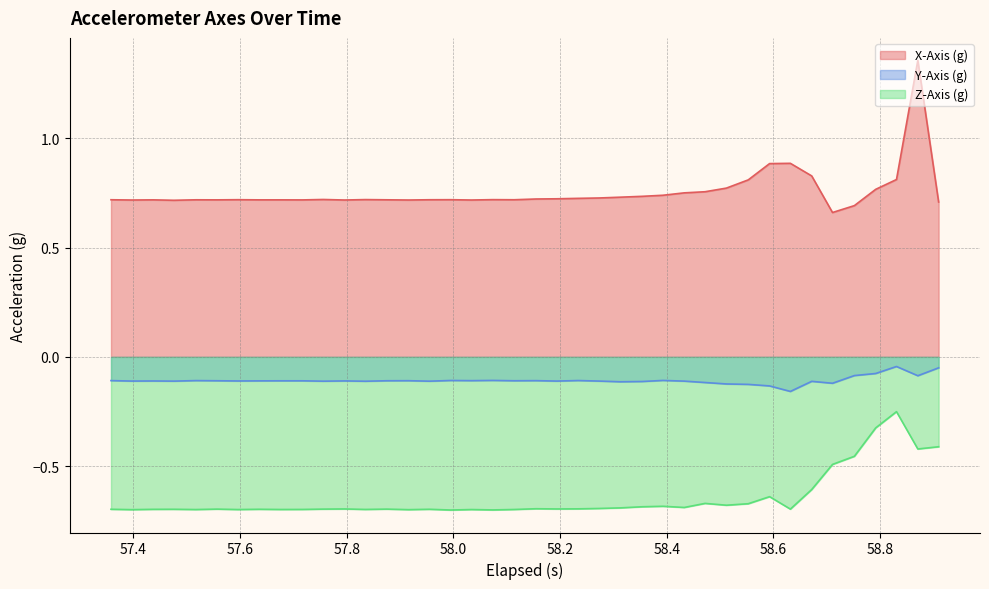

Rank the series by their maximum value, from highest to lowest.

X-Axis (g), Y-Axis (g), Z-Axis (g)